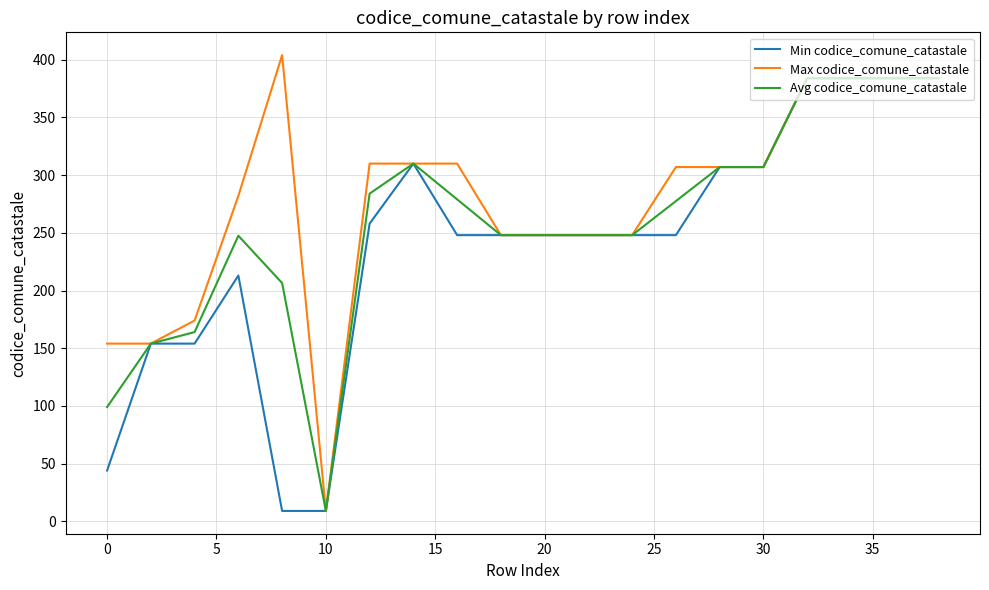

Rank the series by their average value, from highest to lowest.

Max codice_comune_catastale, Avg codice_comune_catastale, Min codice_comune_catastale